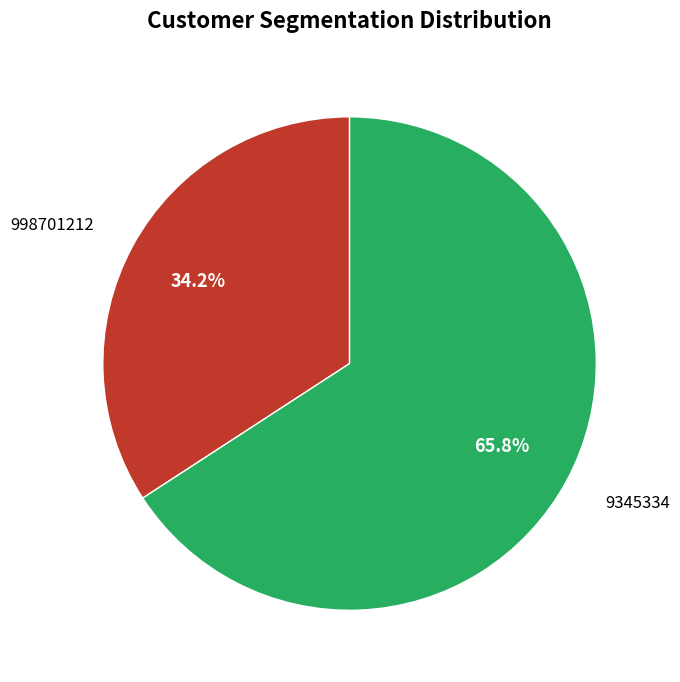

Is there a majority slice in this chart?

Yes